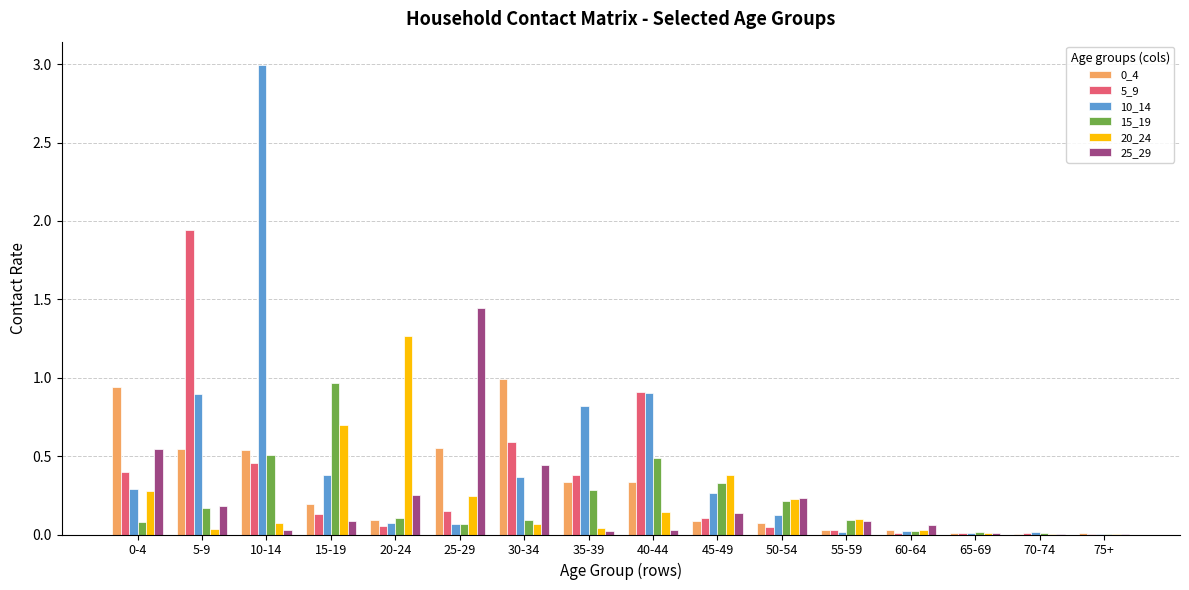

What is the sum of all 15_19 values?

3.5